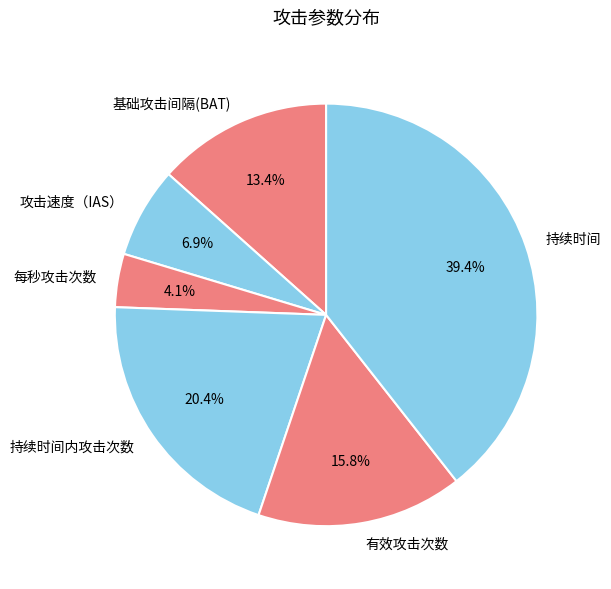

To the nearest percent, what is the difference between the 每秒攻击次数 and 攻击速度（IAS） slice percentages?

3%